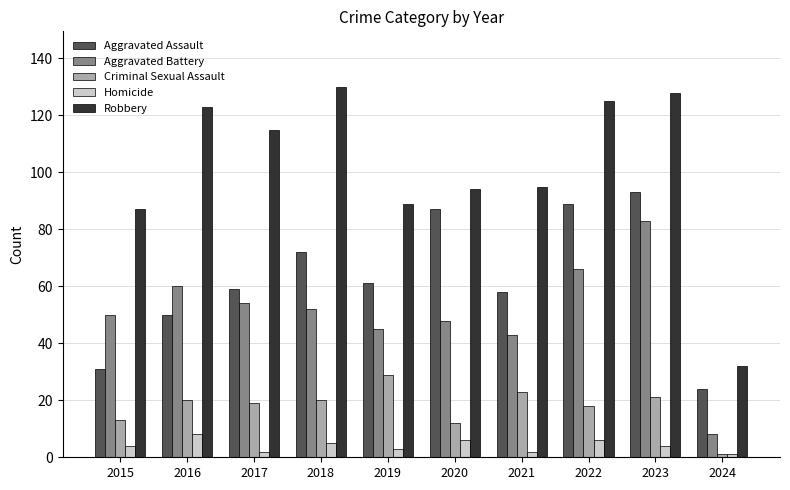

What is the value of the Homicide bar at the 6th from the left?

6